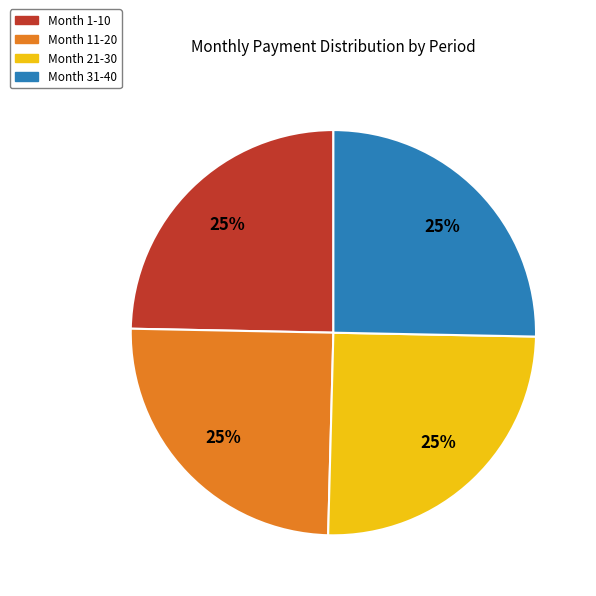

How many slices are in this pie chart?

4